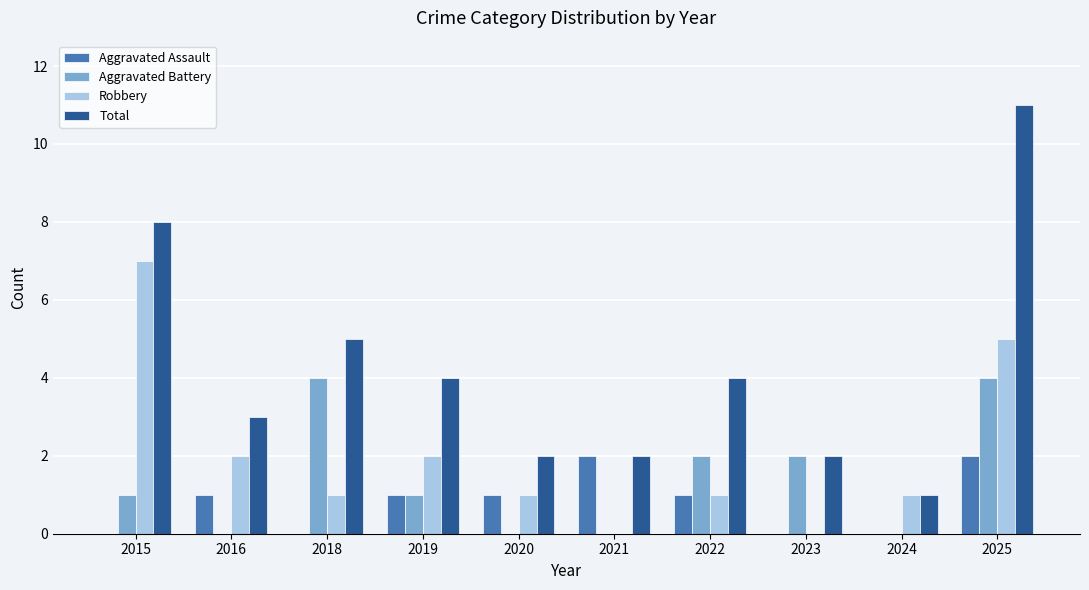

How many categories are shown in the chart?

10